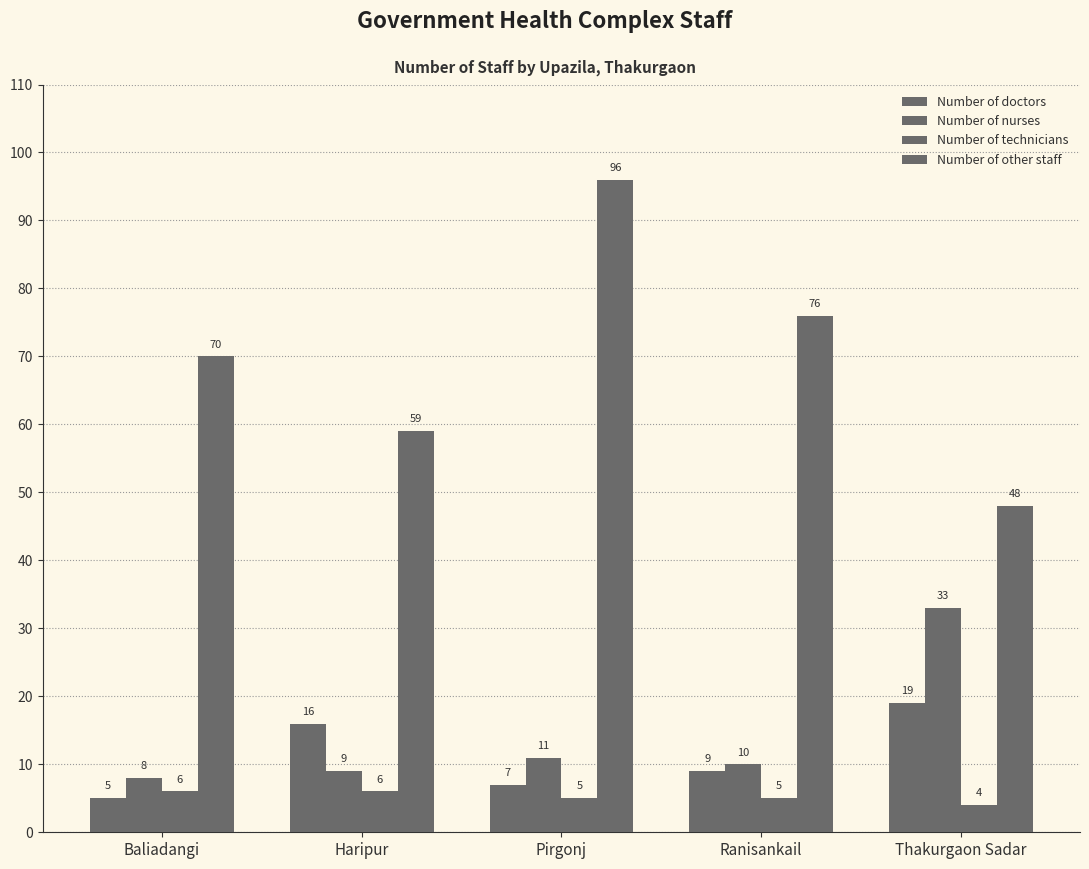

What position from the right is Ranisankail?

2